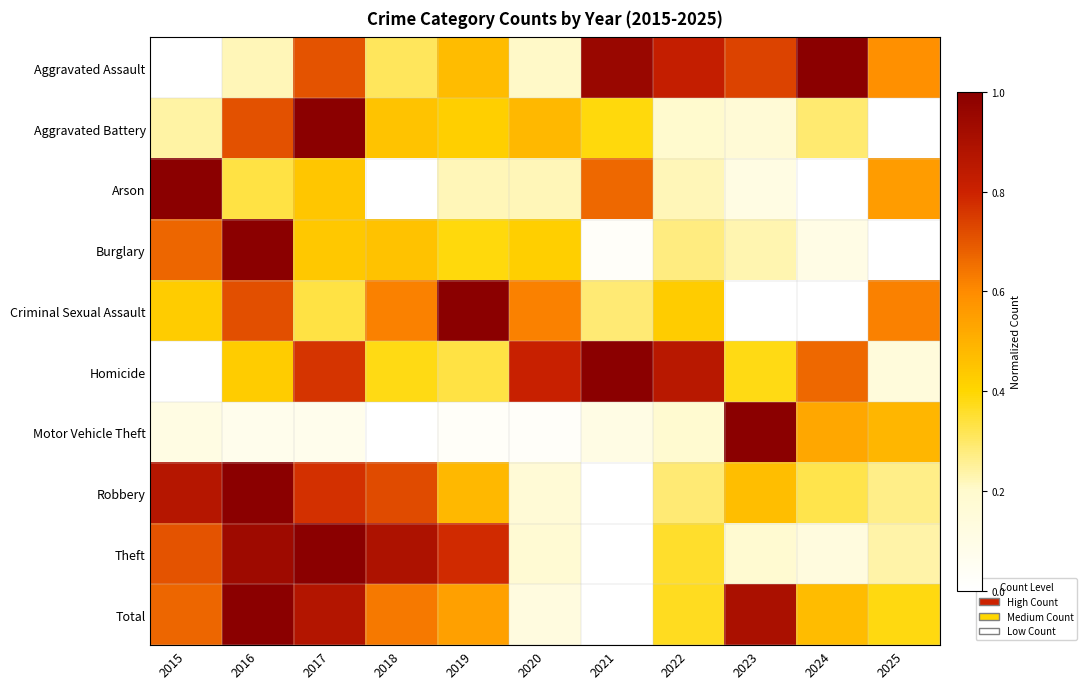

Reading left to right, extract all data points from this chart.

Aggravated Assault: 2015=0.0	2016=0.2	2017=0.7	2018=0.3	2019=0.5	2020=0.2	2021=1.0	2022=0.8	2023=0.7	2024=1.0	2025=0.6
Aggravated Battery: 2015=0.2	2016=0.7	2017=1.0	2018=0.5	2019=0.4	2020=0.5	2021=0.4	2022=0.2	2023=0.2	2024=0.3	2025=0.0
Arson: 2015=1.0	2016=0.3	2017=0.4	2018=0.0	2019=0.2	2020=0.2	2021=0.7	2022=0.2	2023=0.1	2024=0.0	2025=0.6
Burglary: 2015=0.7	2016=1.0	2017=0.4	2018=0.5	2019=0.4	2020=0.4	2021=0.0	2022=0.3	2023=0.2	2024=0.1	2025=0.0
Criminal Sexual Assault: 2015=0.4	2016=0.7	2017=0.3	2018=0.6	2019=1.0	2020=0.6	2021=0.3	2022=0.4	2023=0.0	2024=0.0	2025=0.6
Homicide: 2015=0.0	2016=0.4	2017=0.8	2018=0.4	2019=0.3	2020=0.8	2021=1.0	2022=0.9	2023=0.4	2024=0.7	2025=0.1
Motor Vehicle Theft: 2015=0.1	2016=0.1	2017=0.1	2018=0.0	2019=0.0	2020=0.0	2021=0.1	2022=0.2	2023=1.0	2024=0.5	2025=0.5
Robbery: 2015=0.9	2016=1.0	2017=0.8	2018=0.7	2019=0.5	2020=0.2	2021=0.0	2022=0.3	2023=0.5	2024=0.3	2025=0.3
Theft: 2015=0.7	2016=0.9	2017=1.0	2018=0.9	2019=0.8	2020=0.2	2021=0.0	2022=0.4	2023=0.2	2024=0.1	2025=0.2
Total: 2015=0.7	2016=1.0	2017=0.9	2018=0.6	2019=0.5	2020=0.1	2021=0.0	2022=0.4	2023=0.9	2024=0.5	2025=0.4